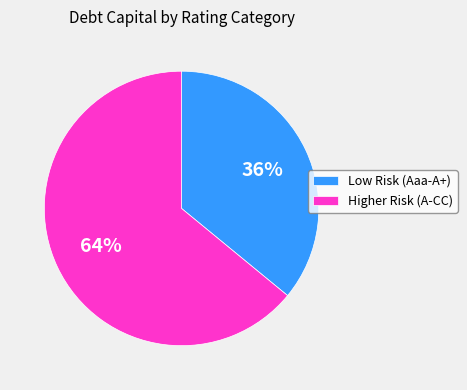

Count the number of slices in the pie.

2